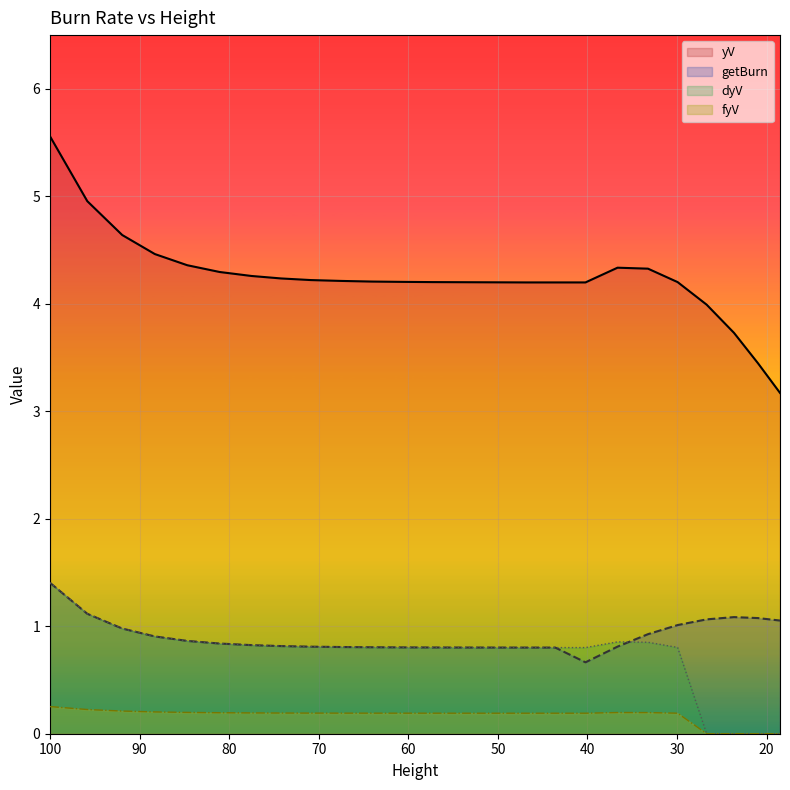

Which series changed the most between 88.3 and 67.53?

yV